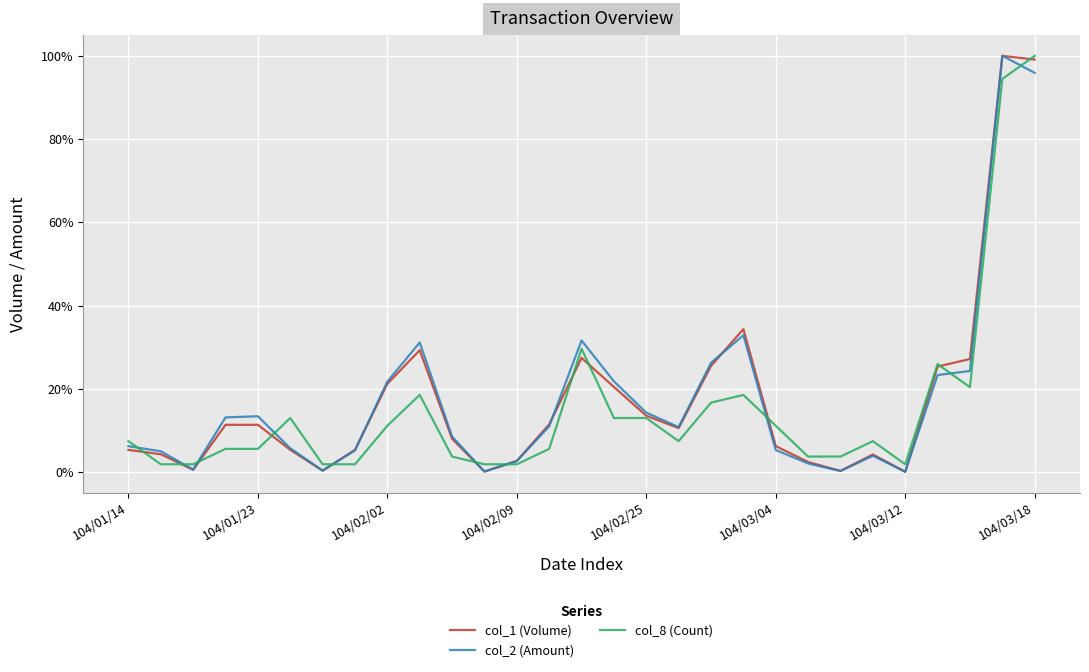

What are all the series names shown in the legend?

col_1 (Volume), col_2 (Amount), col_8 (Count)